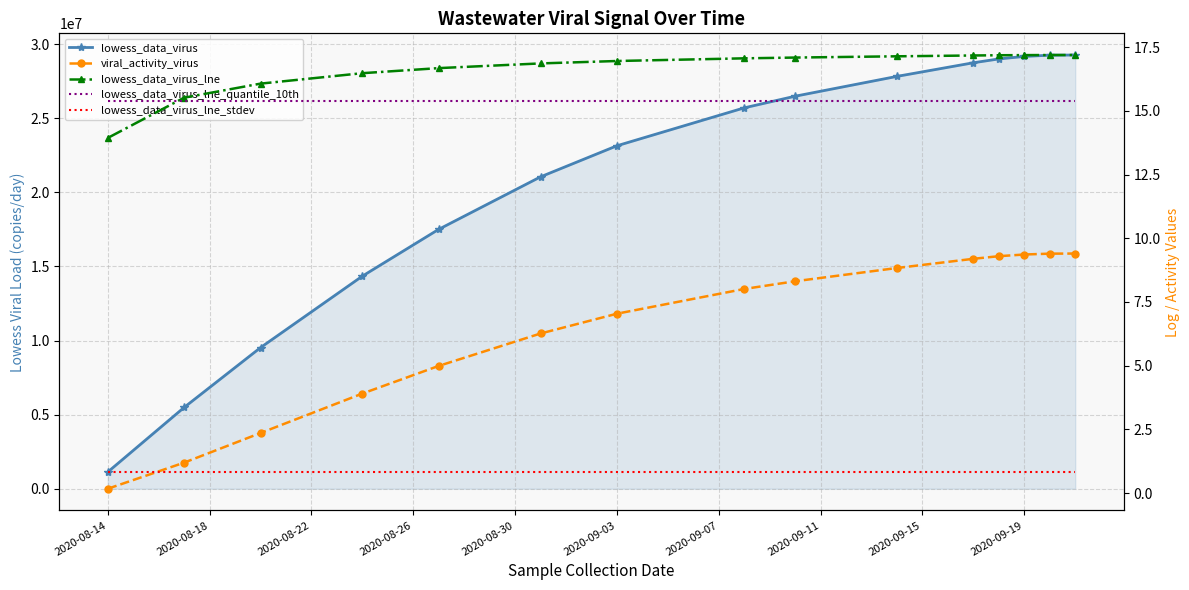

Which series has the largest range (max minus min)?

lowess_data_virus